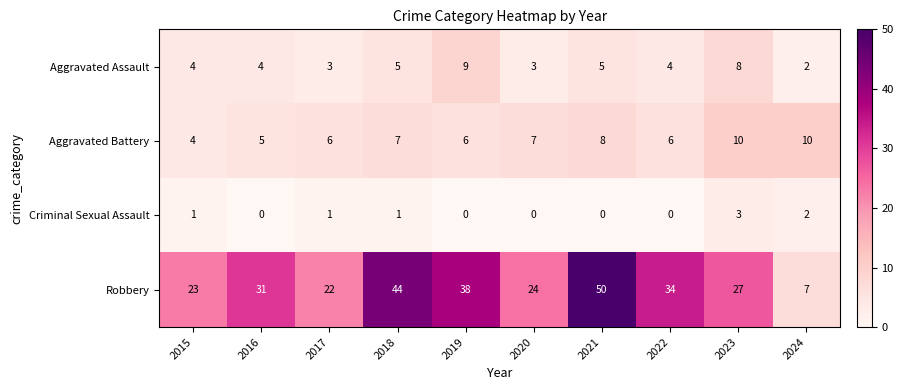

What is the spread (max minus min) of values at 2023?

24